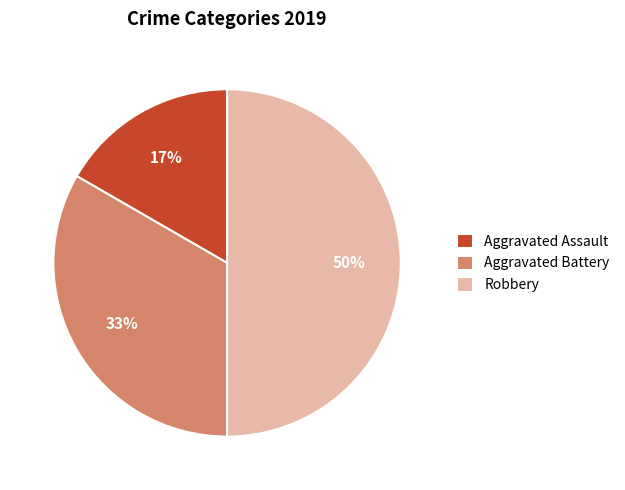

Does Aggravated Battery account for over 50% of the chart?

No